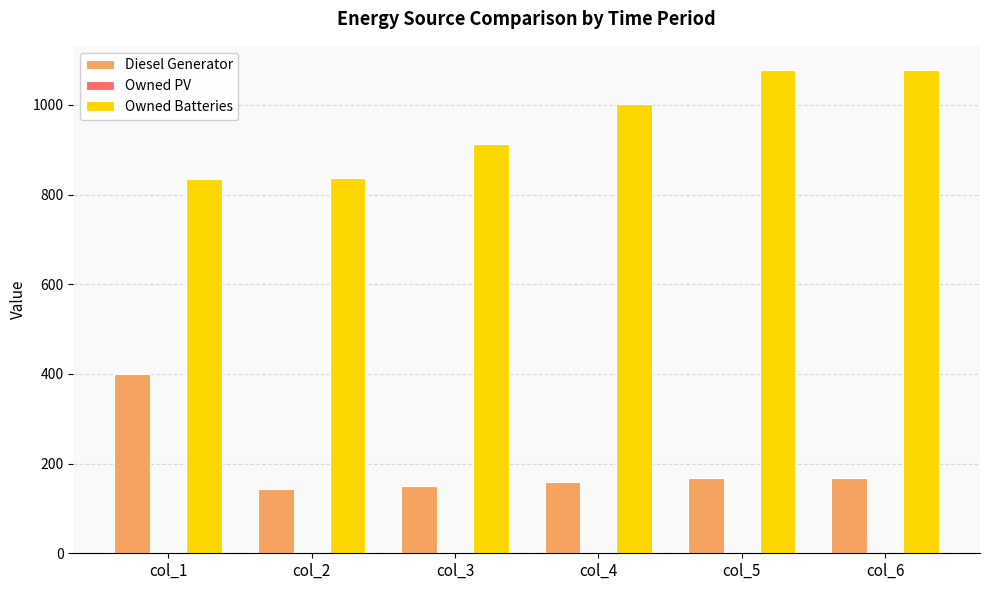

What is the value of the Diesel Generator bar at the 2nd from the left?

144